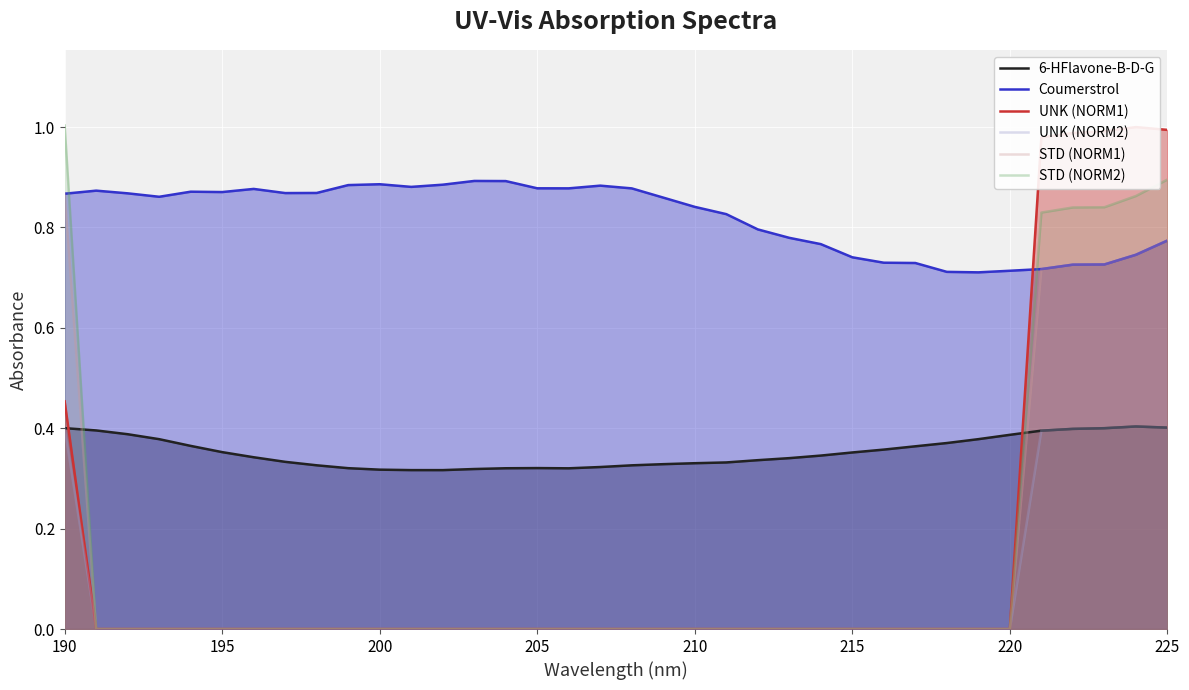

True or false: Coumerstrol has more than 1 points higher than both neighbors.

True